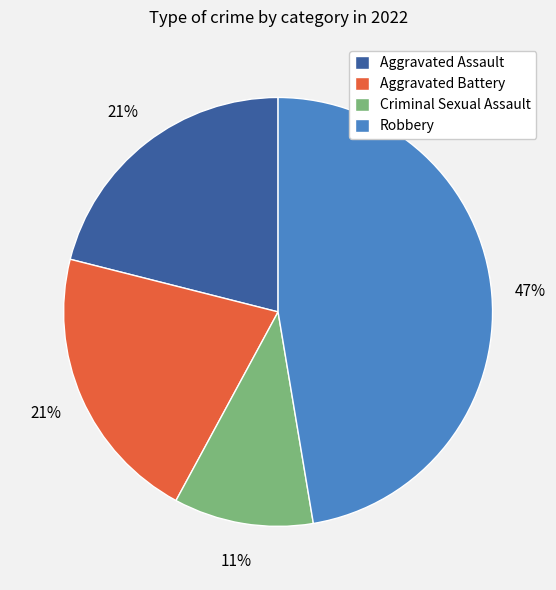

How many slices are in this pie chart?

4